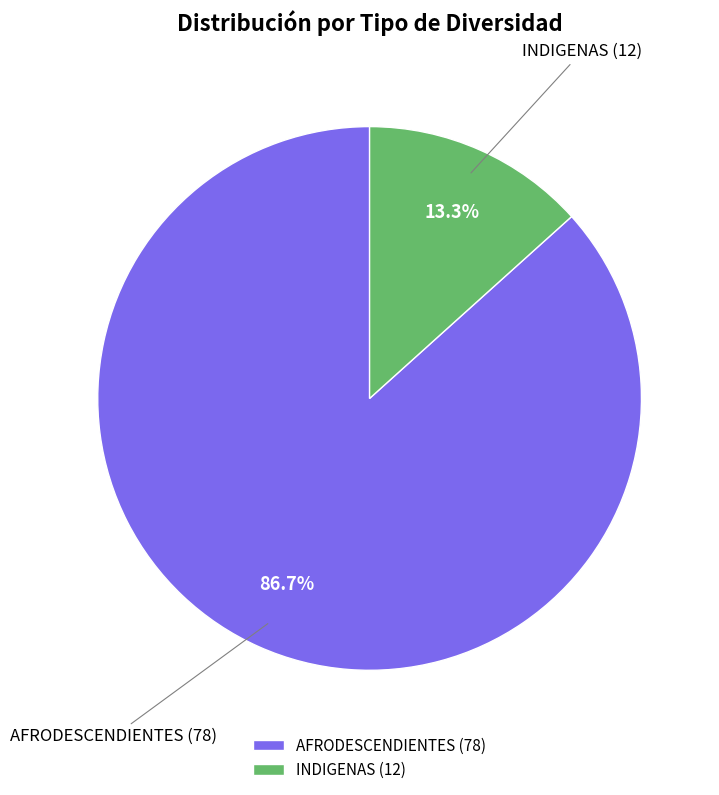

Which category accounts for the majority?

AFRODESCENDIENTES